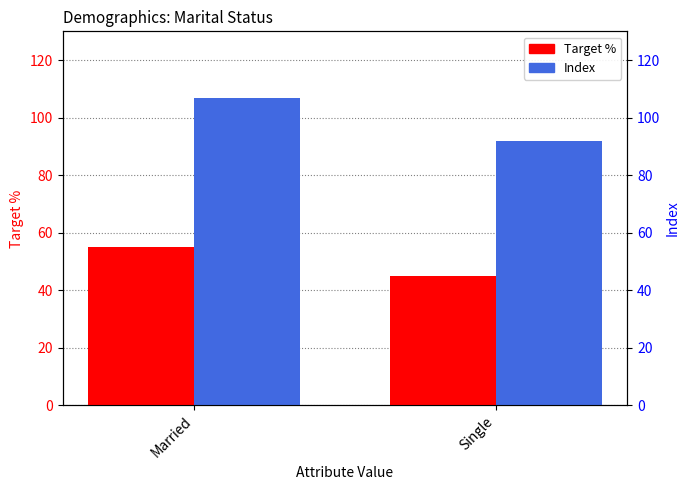

Is it true that Index equals 107.0 at Married?

True